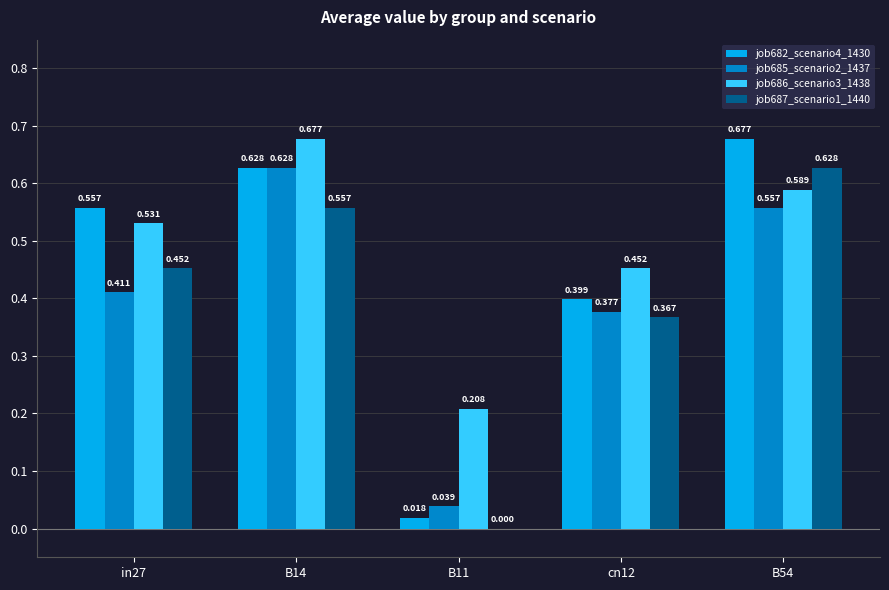

Between B14 and cn12, which series saw the biggest shift?

job685_scenario2_1437